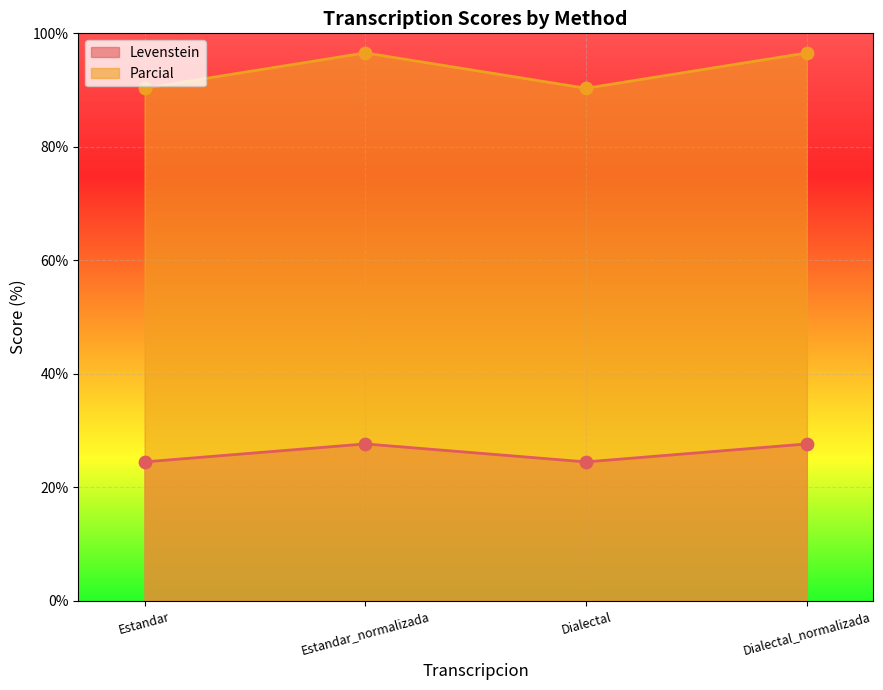

At which category is the sum across all series the highest?

Estandar_normalizada